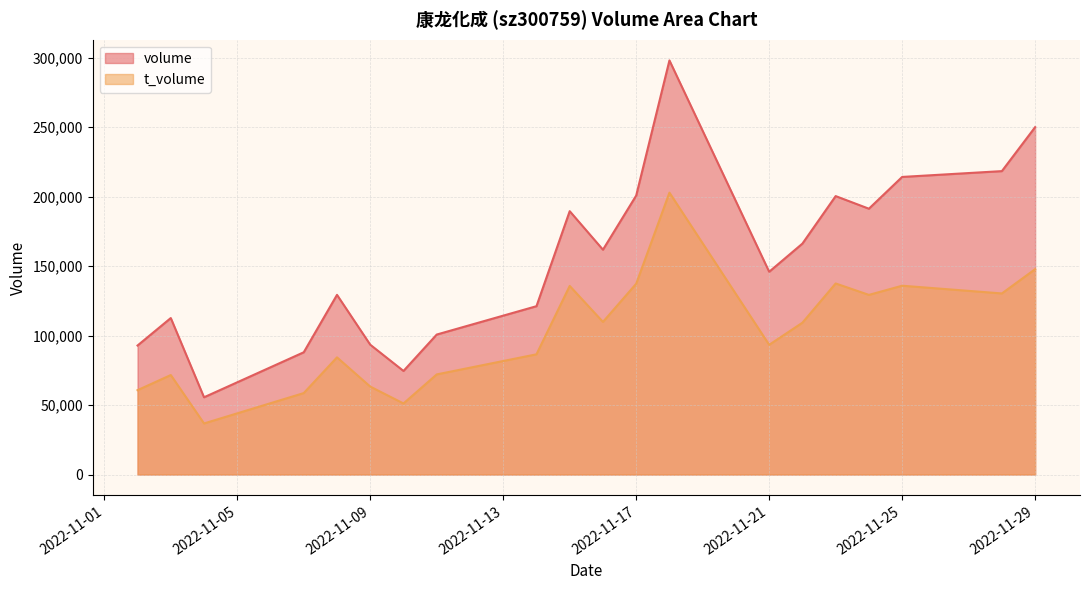

At which category does t_volume reach its first local valley?

2022-11-04